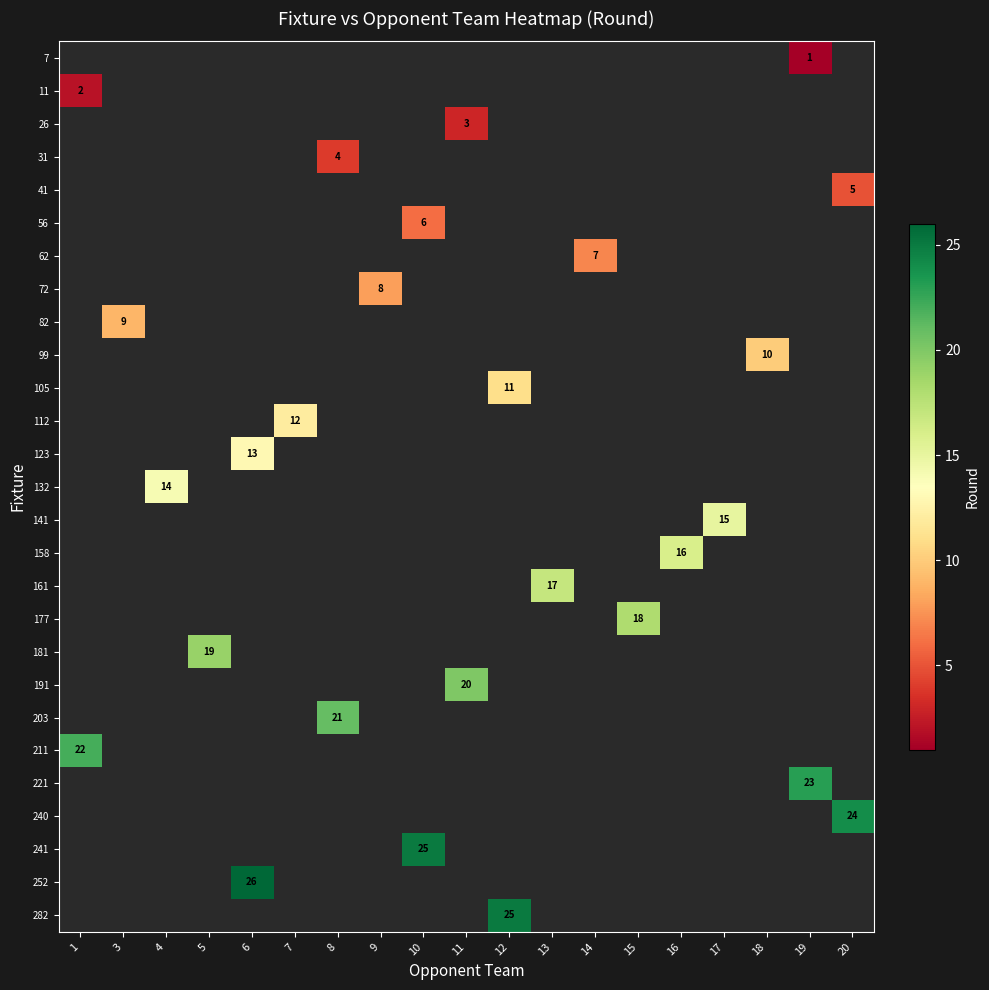

What is the greatest value displayed?

26.0